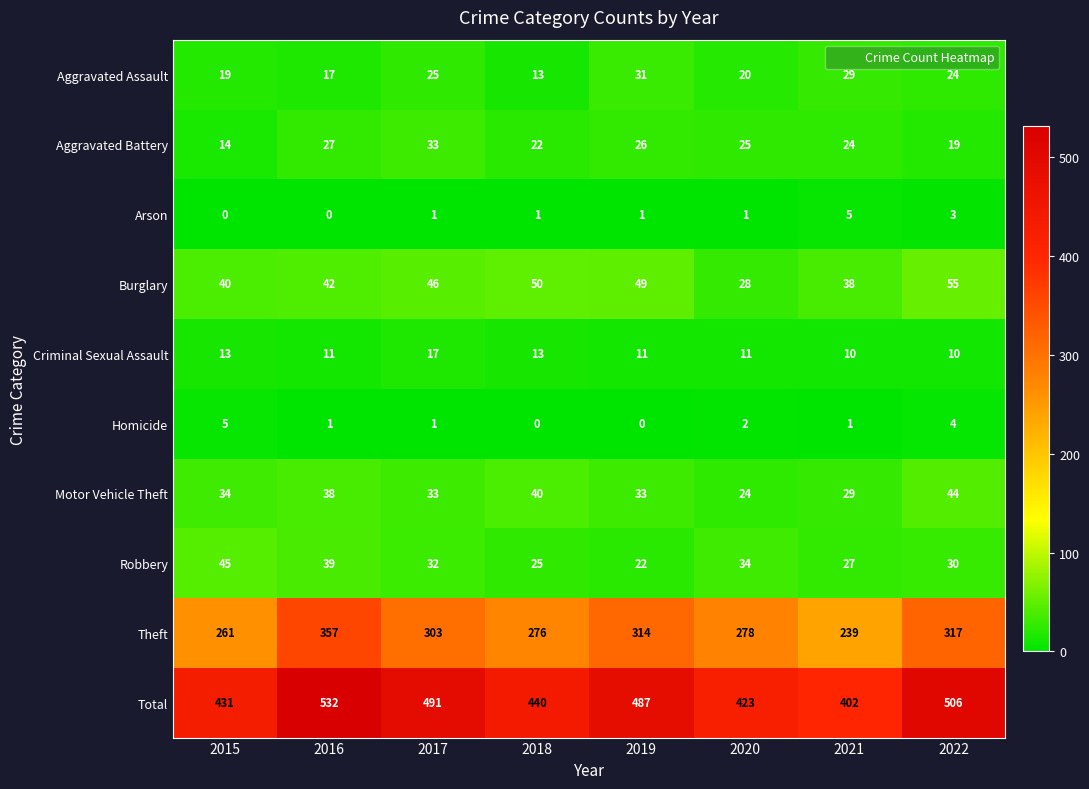

True or false: Burglary has a value of 42 at 2016.

True